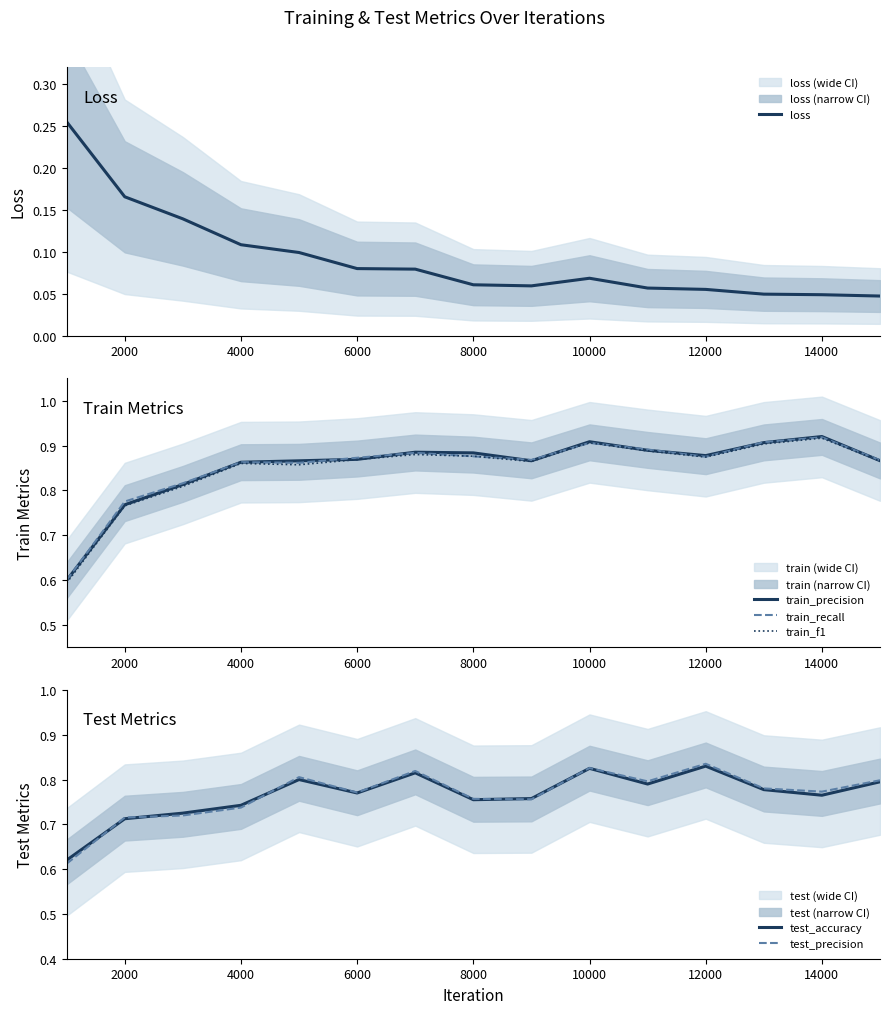

Which series has the largest total across all categories?

train_precision